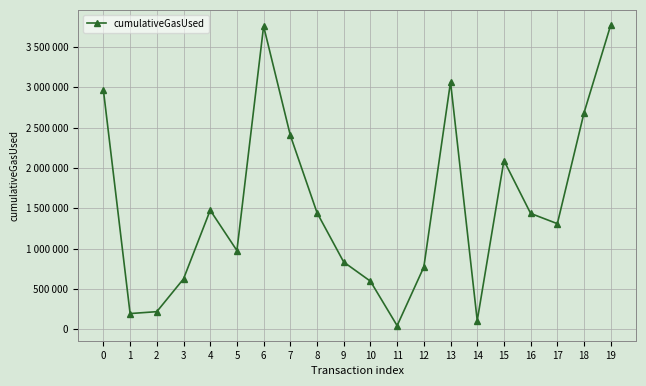

True or false: the data shows 1297351 at 12.

False